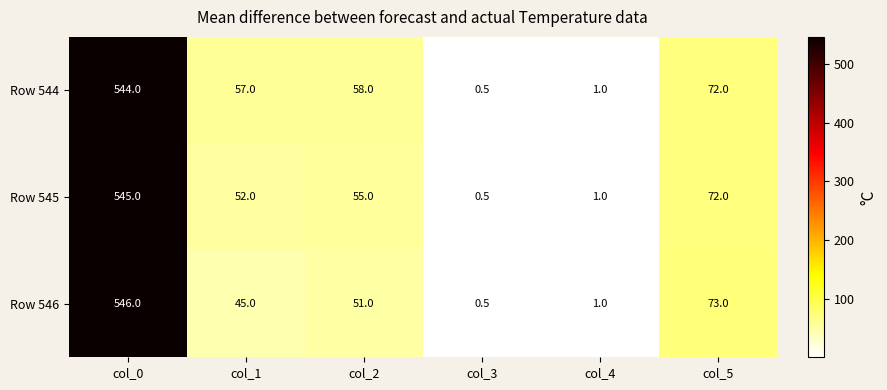

What is the difference between the maximum and minimum values in the Row 545 series?

544.5